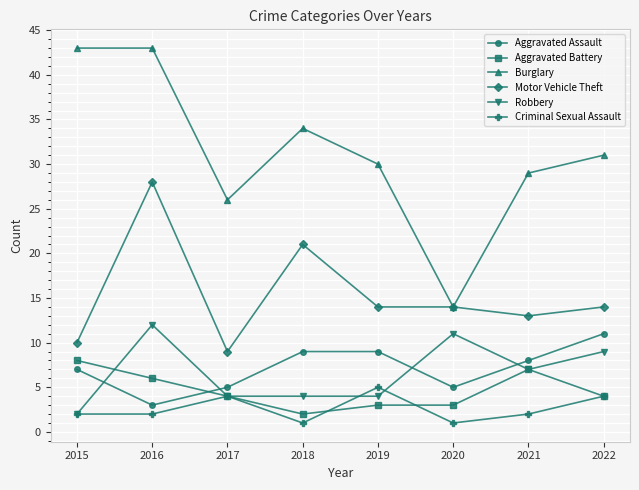

What is the sum of all Motor Vehicle Theft values?

123